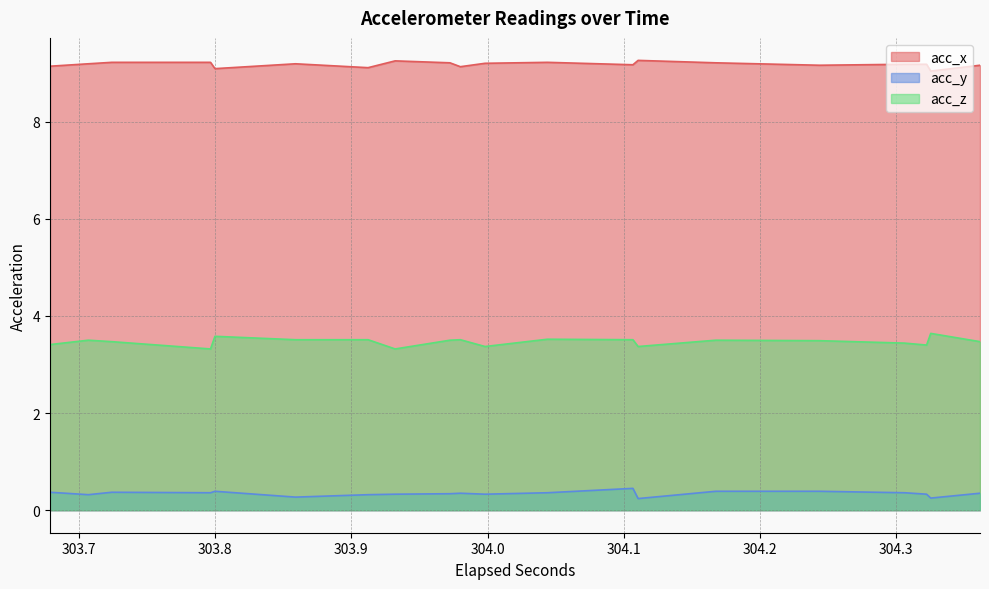

What is the difference between the maximum and minimum values in the acc_x series?

0.2